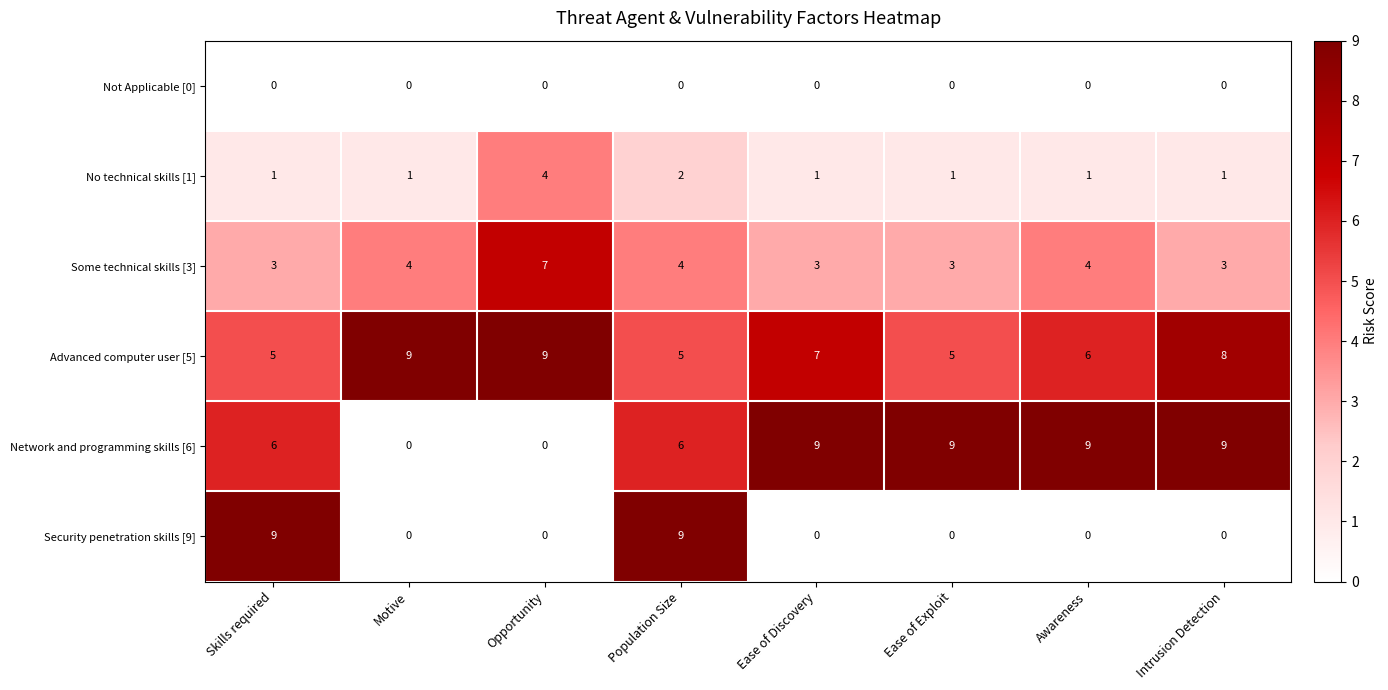

Between Opportunity and Population Size, which series saw the biggest shift?

Security penetration skills [9]